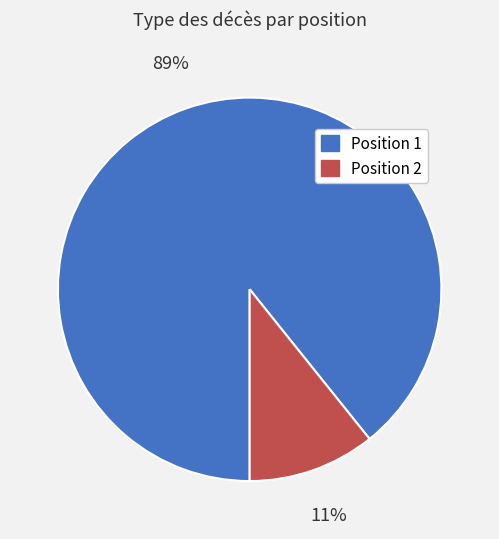

To the nearest percent, what is the combined percentage of Position 2 and Position 1?

100%